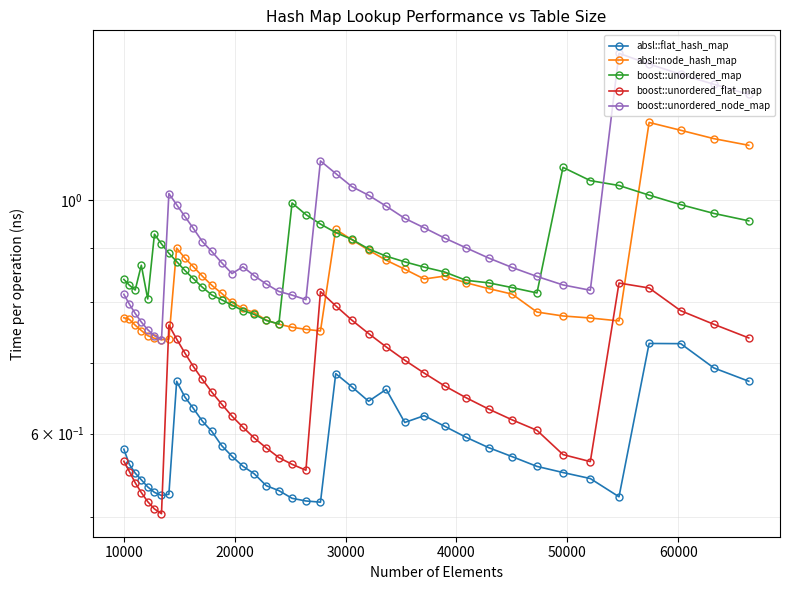

True or false: absl::node_hash_map and absl::flat_hash_map intersect in this chart.

False